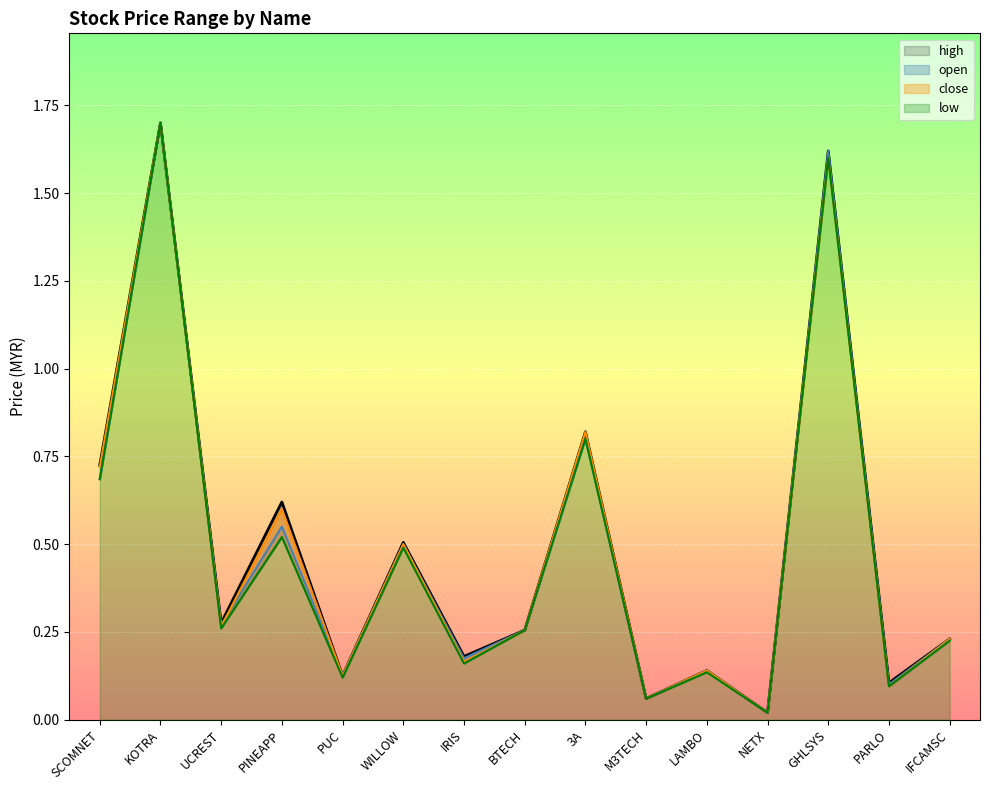

At which category is the sum across all series the highest?

KOTRA